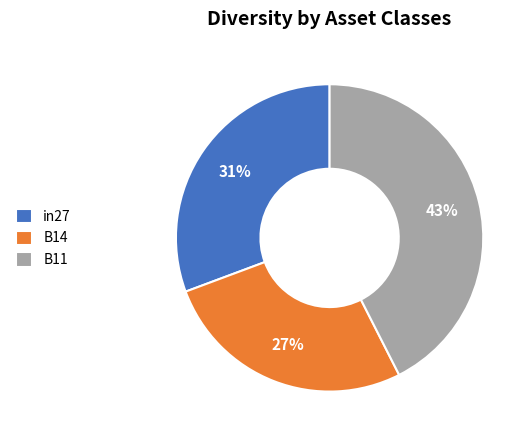

How many slices are in this pie chart?

3